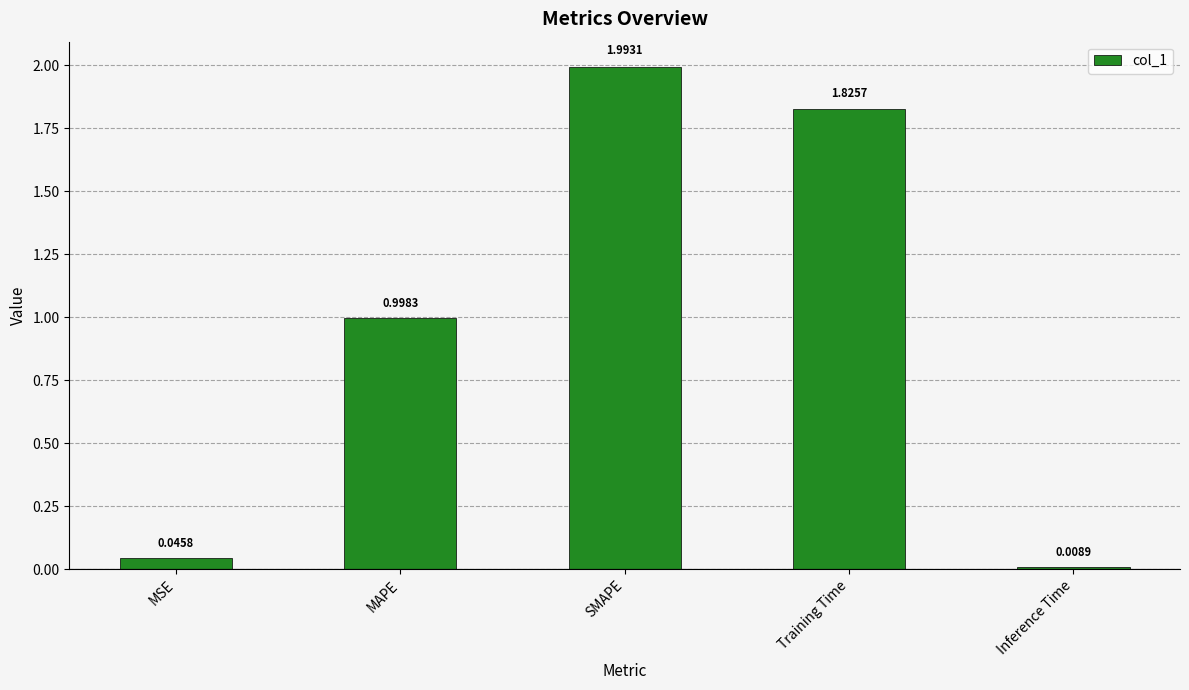

What position from the left is Inference Time?

5